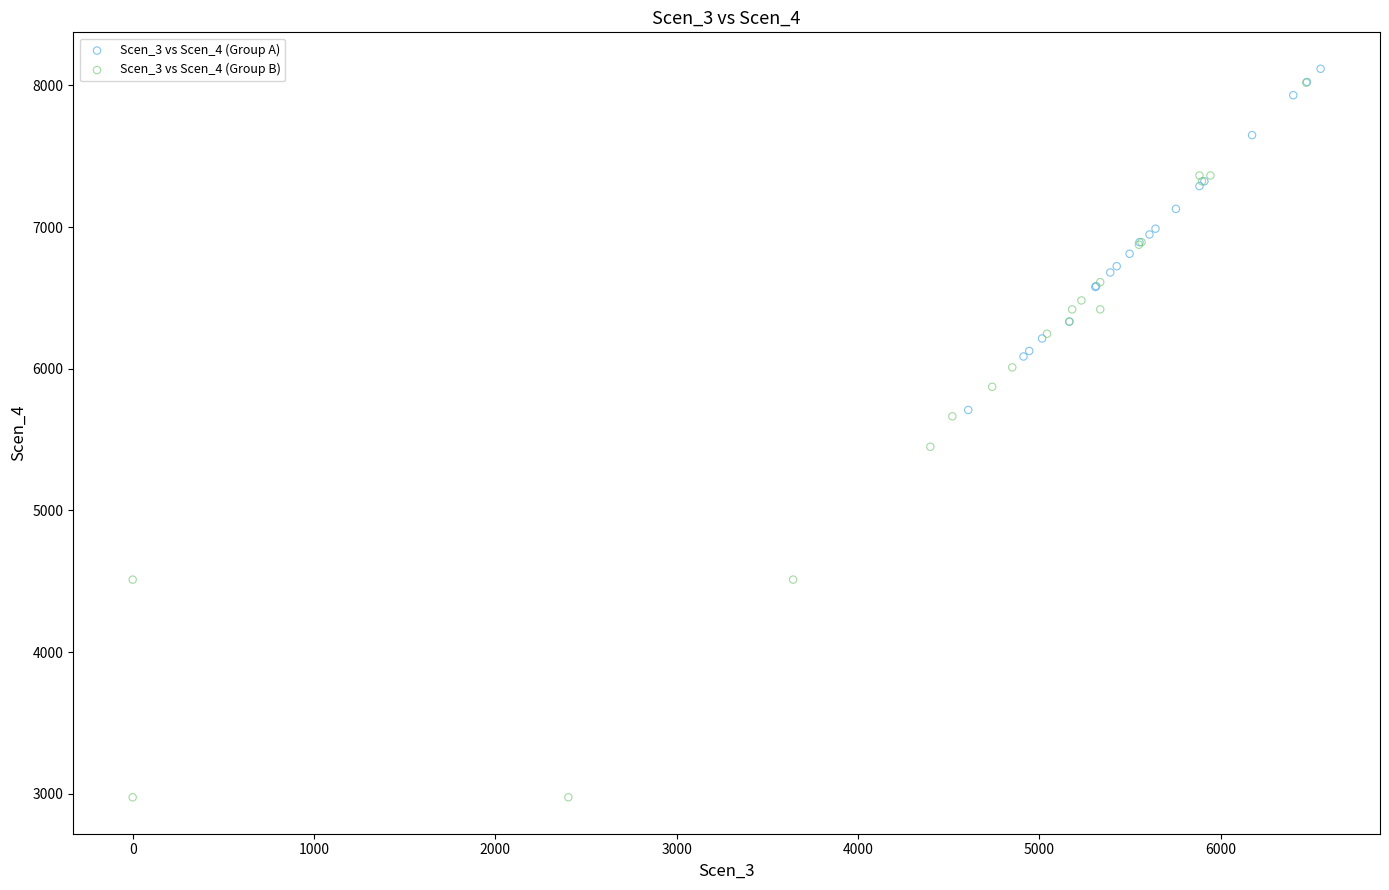

Which series reaches the minimum Y coordinate?

Scen_3 vs Scen_4 (Group B)